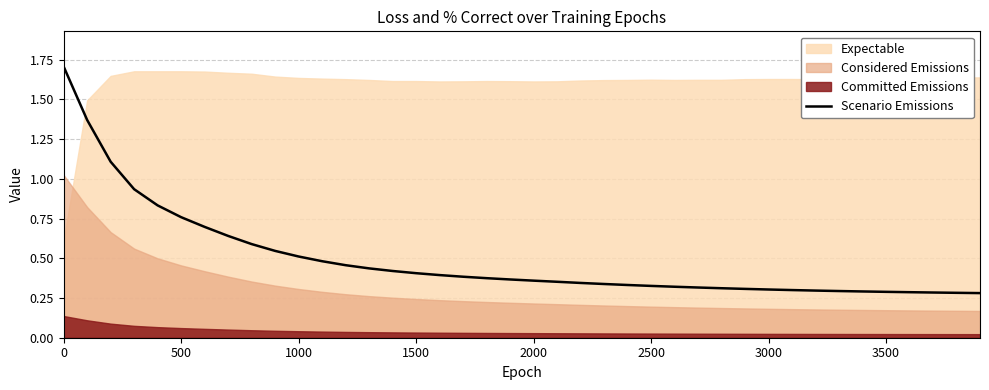

True or false: Scenario Emissions has a value of 0.3 at 3500.

True